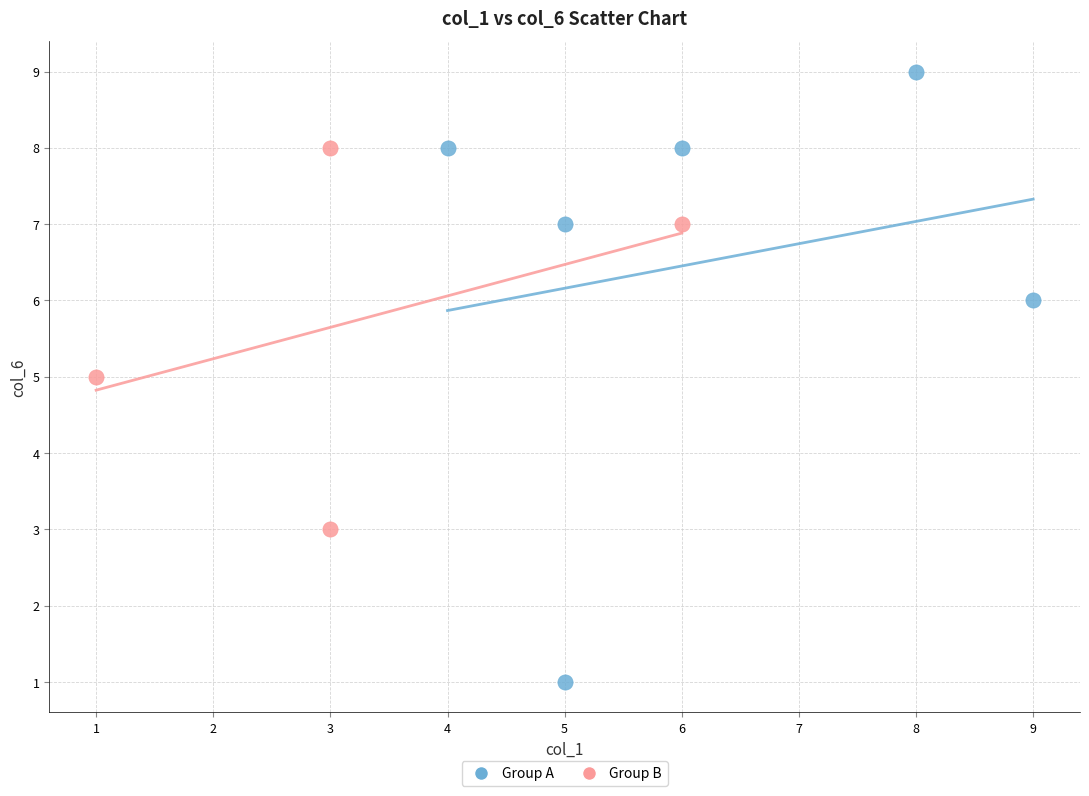

Which series contains the lowest Y value?

Group A